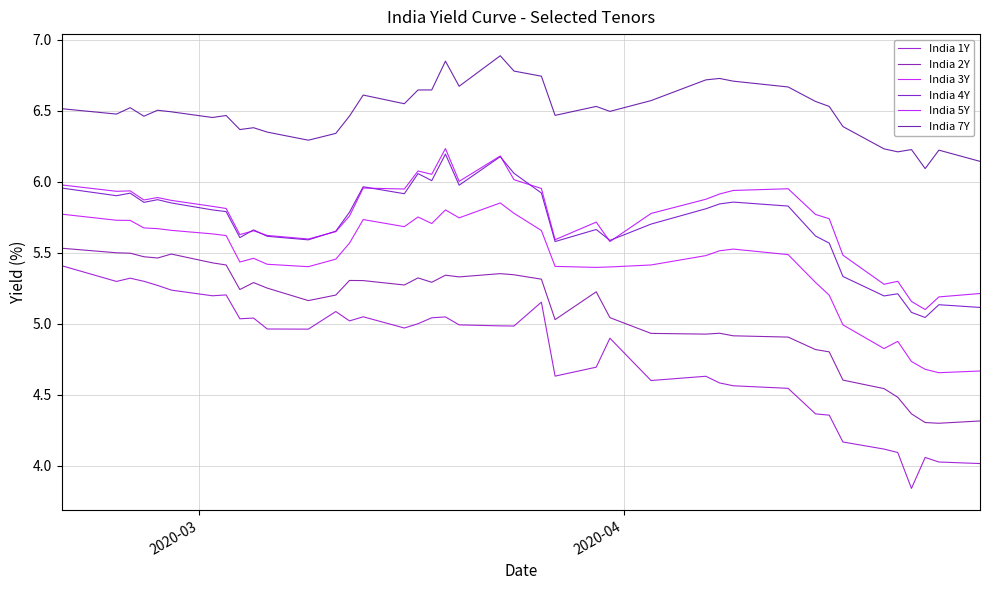

How many lines are shown in the chart?

6